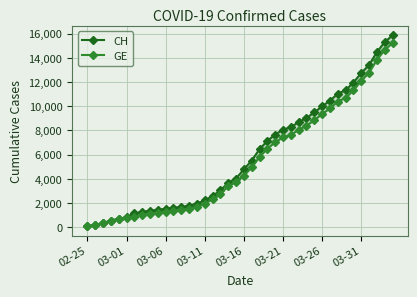

The GE series shows 4251 at 03-16. True or false?

True